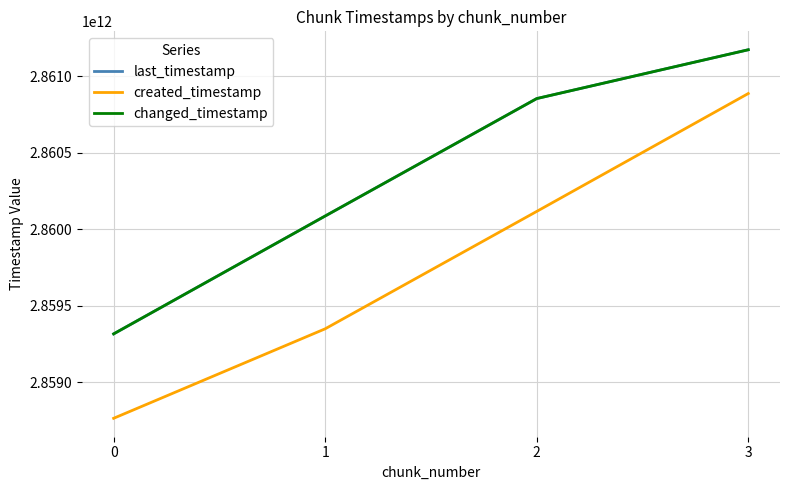

Is this an area chart (filled region under the line)?

No